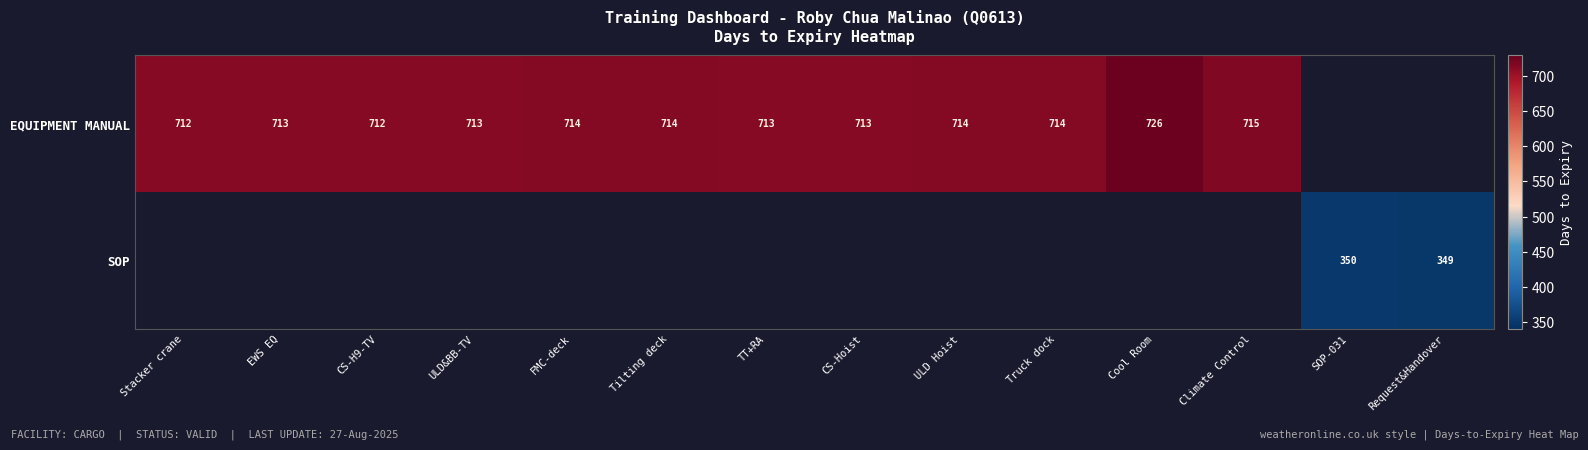

At how many categories does at least one series exceed 647?

12